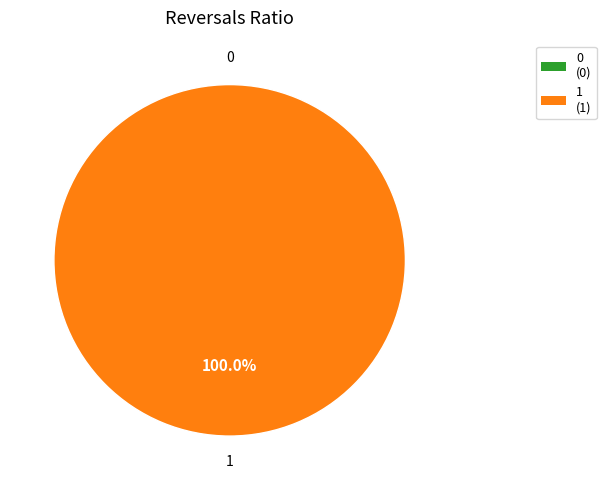

Does 1 represent more than half of the total?

Yes